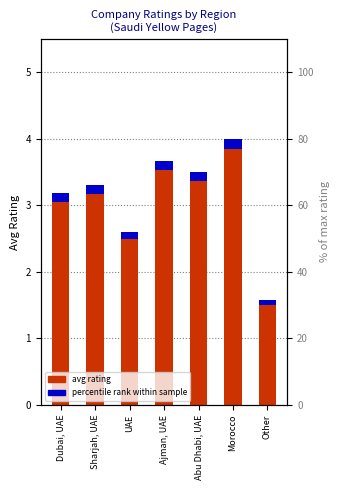

Between Abu Dhabi, UAE and Other, which series saw the biggest shift?

avg rating